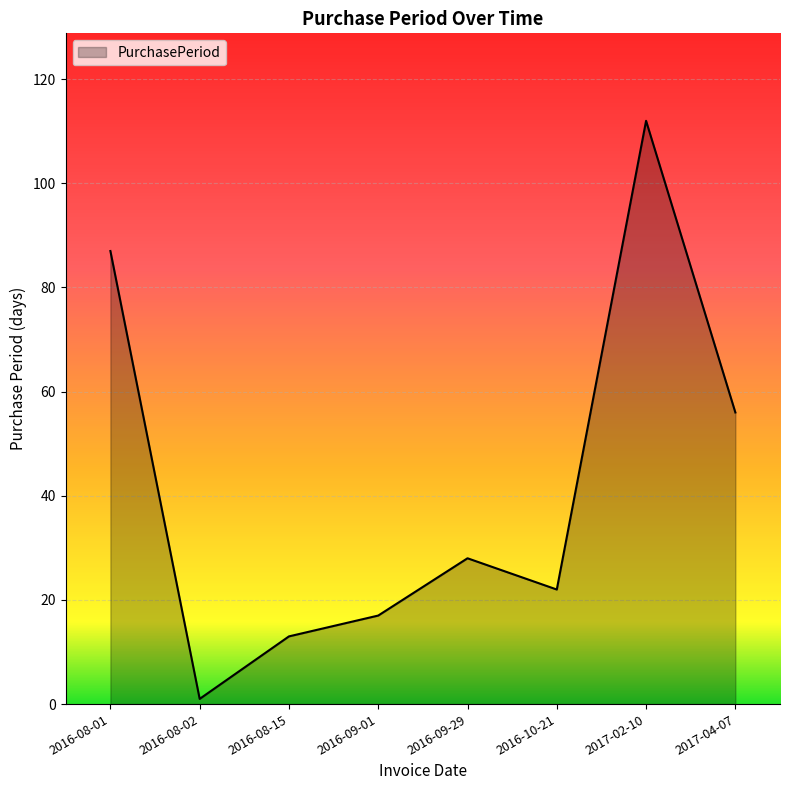

What is the sum of all values?

336